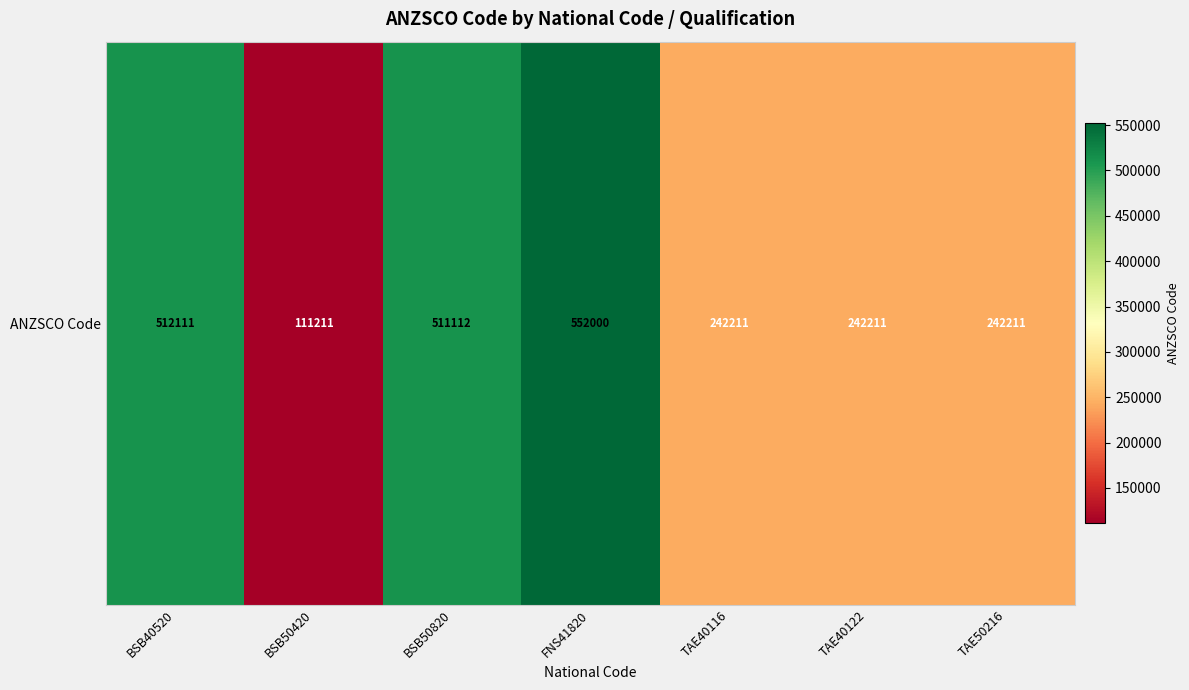

List the labels in order of value, largest first.

FNS41820, BSB40520, BSB50820, TAE40116, TAE40122, TAE50216, BSB50420